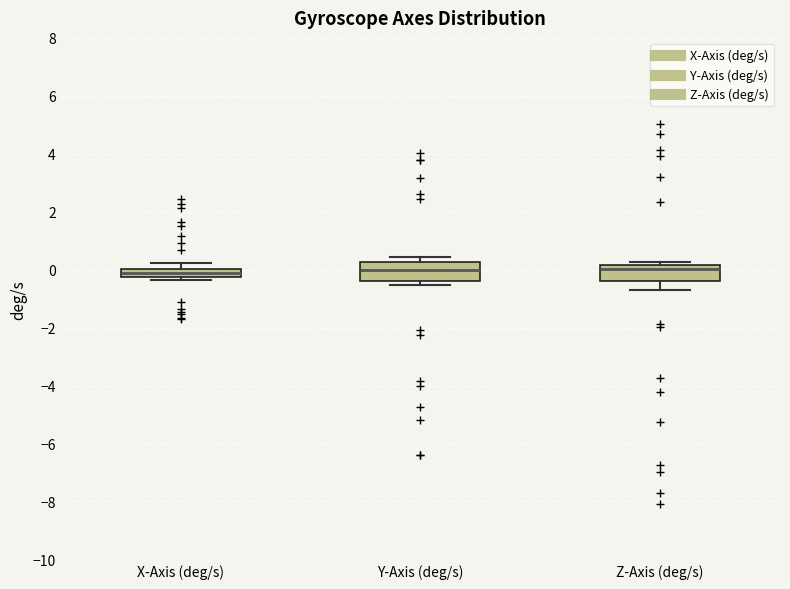

Where is the upper edge of the box for Y-Axis (deg/s) on the y-axis? The values are not printed on the chart, so give them approximately, as read against the axis.

0.2